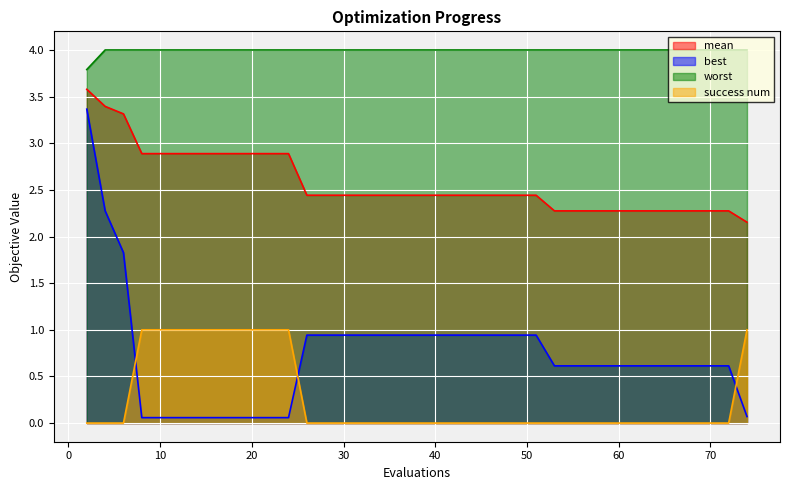

Which has a higher value, 40 or 60?

40